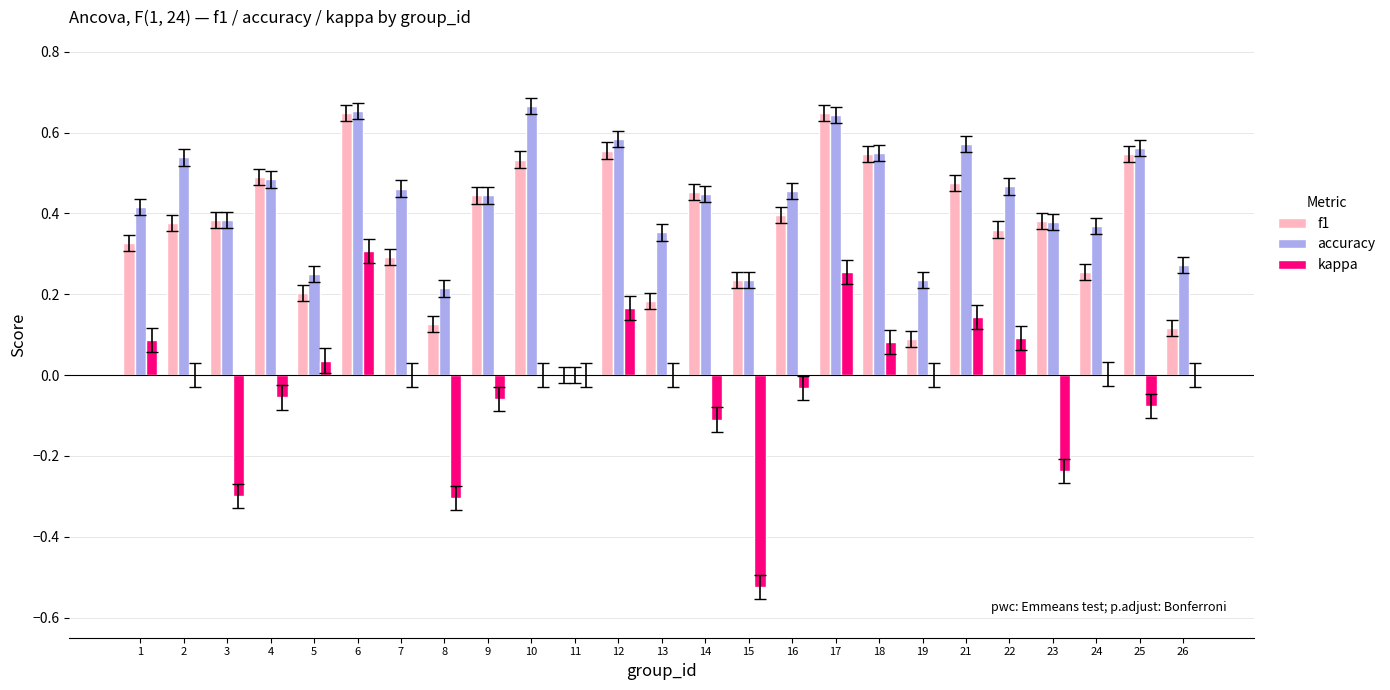

The value of kappa at 14 is -0.1. True or false?

True